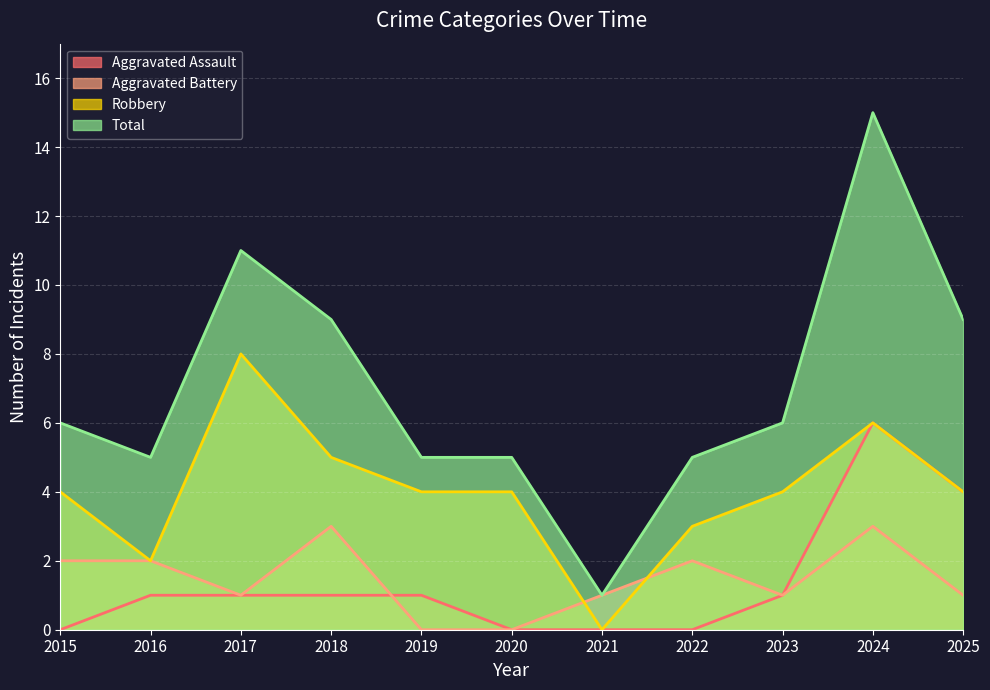

Reading left to right, list all the values displayed in this chart.

Aggravated Assault: 2015=0	2016=1	2017=1	2018=1	2019=1	2020=0	2021=0	2022=0	2023=1	2024=6	2025=4
Aggravated Battery: 2015=2	2016=2	2017=1	2018=3	2019=0	2020=0	2021=1	2022=2	2023=1	2024=3	2025=1
Robbery: 2015=4	2016=2	2017=8	2018=5	2019=4	2020=4	2021=0	2022=3	2023=4	2024=6	2025=4
Total: 2015=6	2016=5	2017=11	2018=9	2019=5	2020=5	2021=1	2022=5	2023=6	2024=15	2025=9